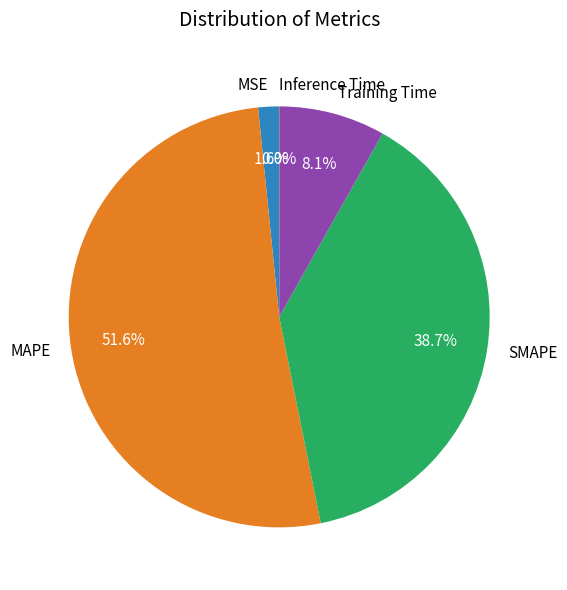

To the nearest percent, what portion does Training Time represent?

8%